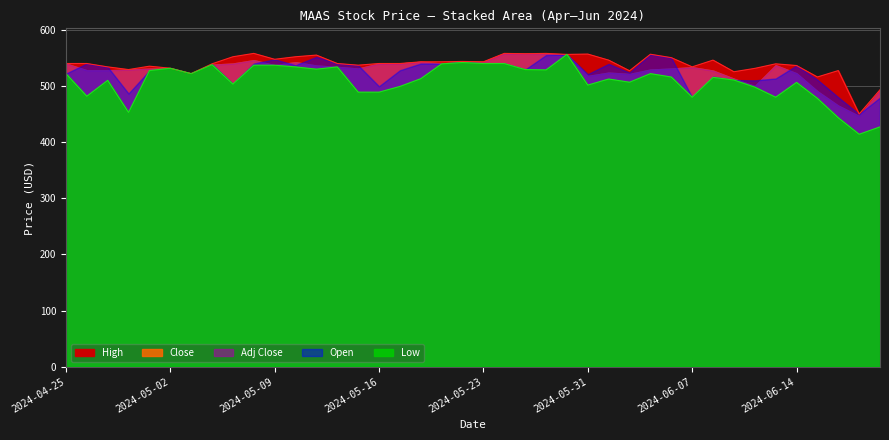

Is it true that Open equals 540.0 at 2024-04-26?

True